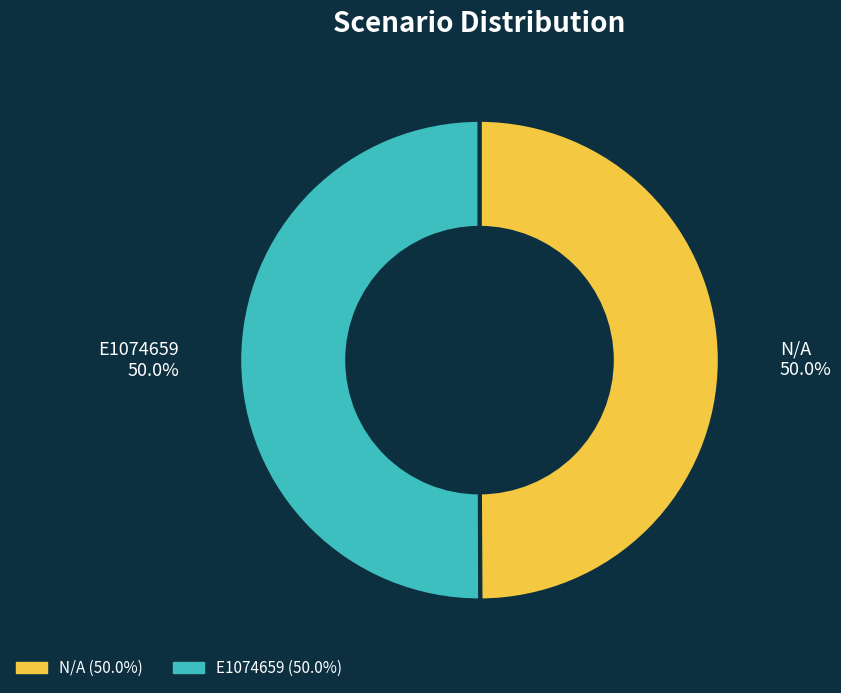

What is the ratio of the value at E1074659 to the value at N/A?

1.0